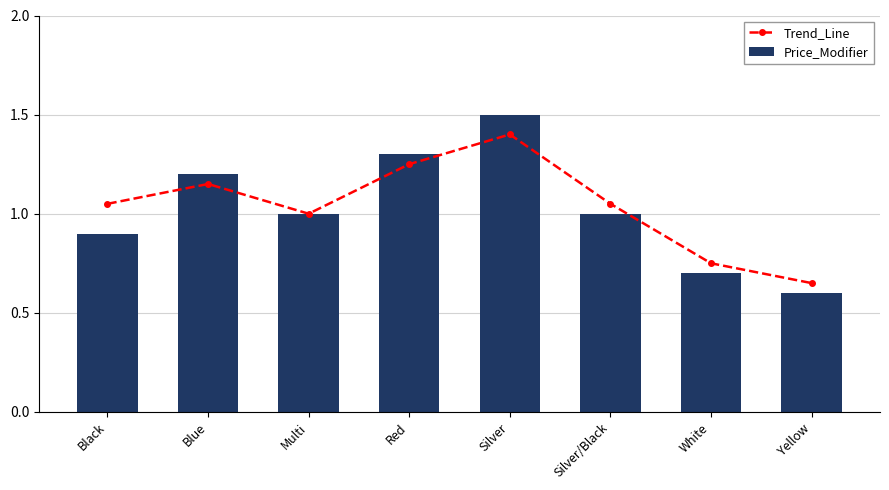

The Trend_Line series shows 1.9 at Blue. True or false?

False